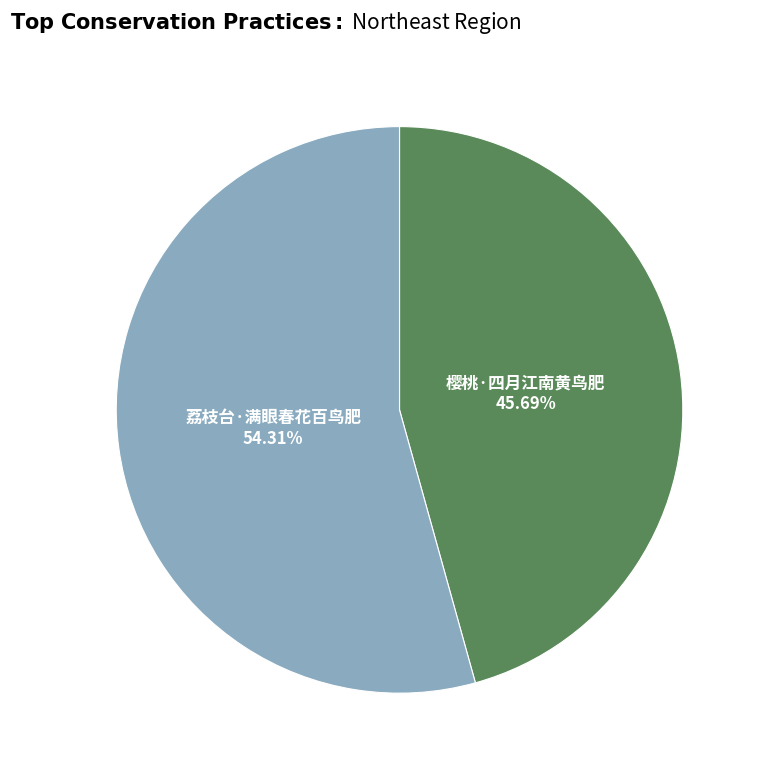

Is there any slice that represents more than half of the pie?

Yes